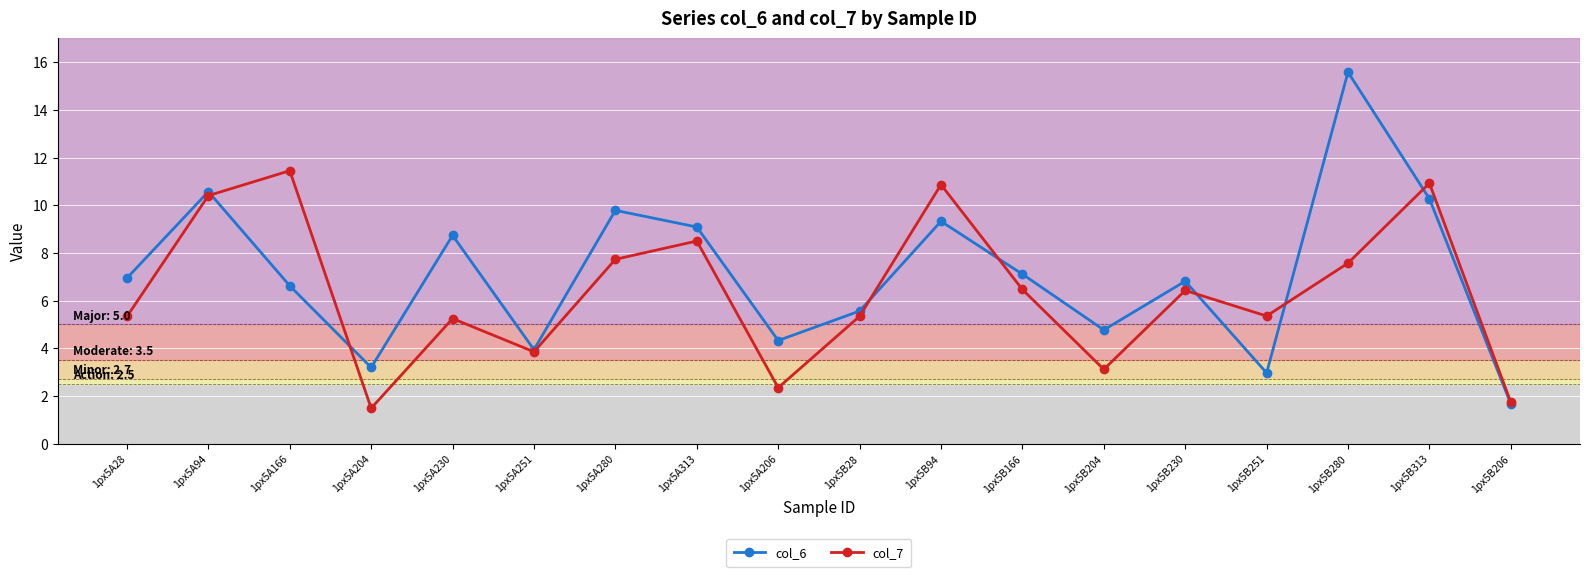

What is the sum of all col_7 values?

114.1